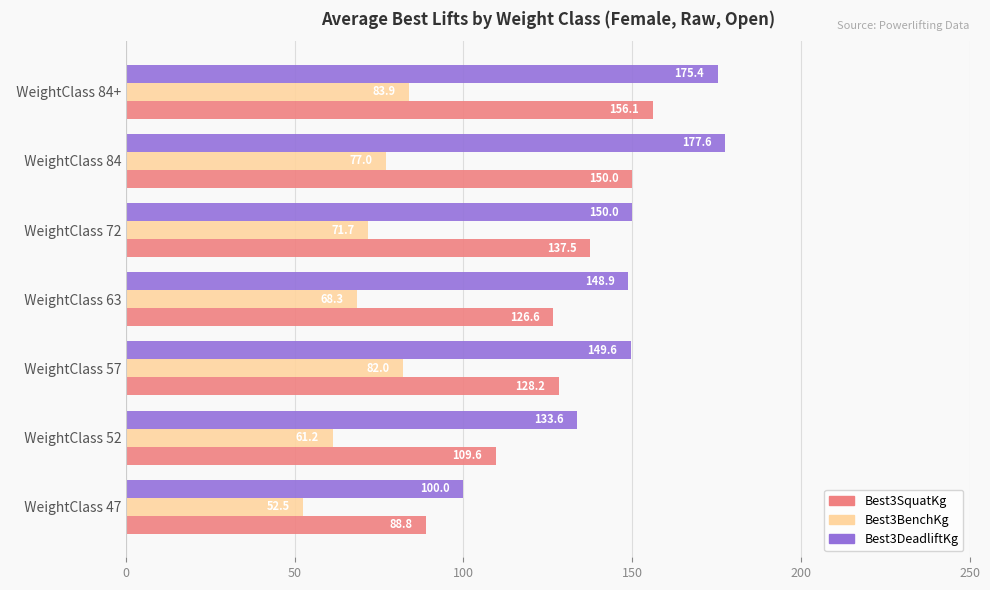

Is the value of Best3DeadliftKg at   WeightClass 84+ greater than the value of Best3BenchKg at   WeightClass 84?

Yes